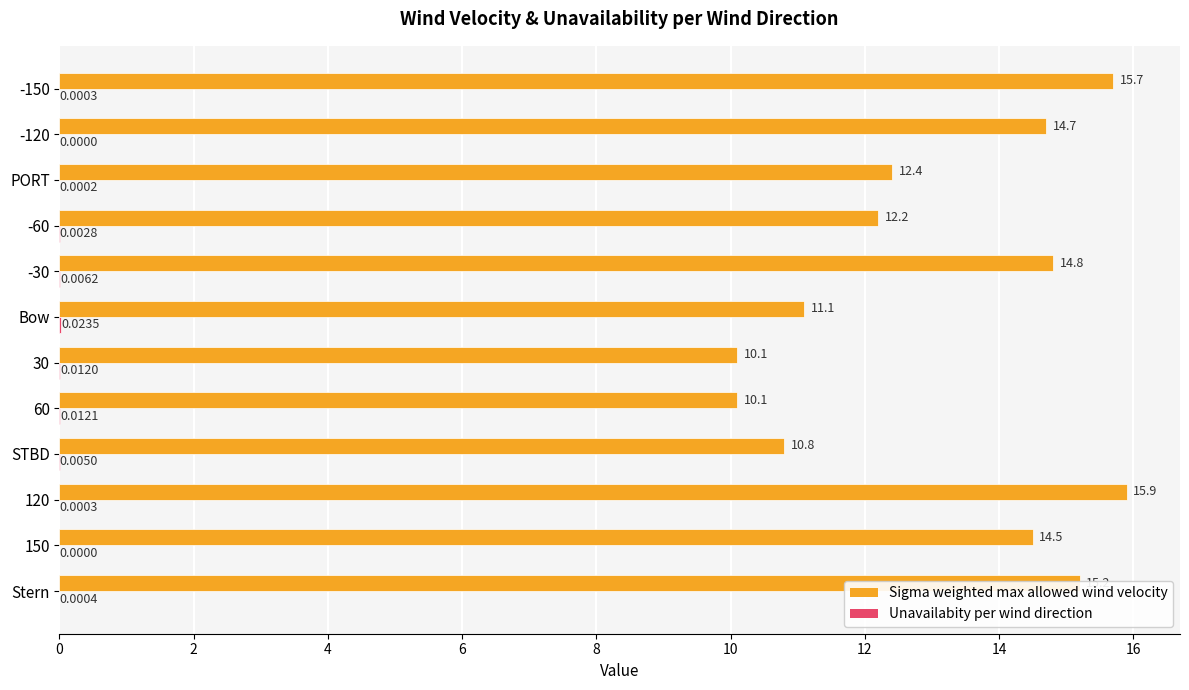

Which series changed the most between 150 and -30?

Sigma weighted max allowed wind velocity